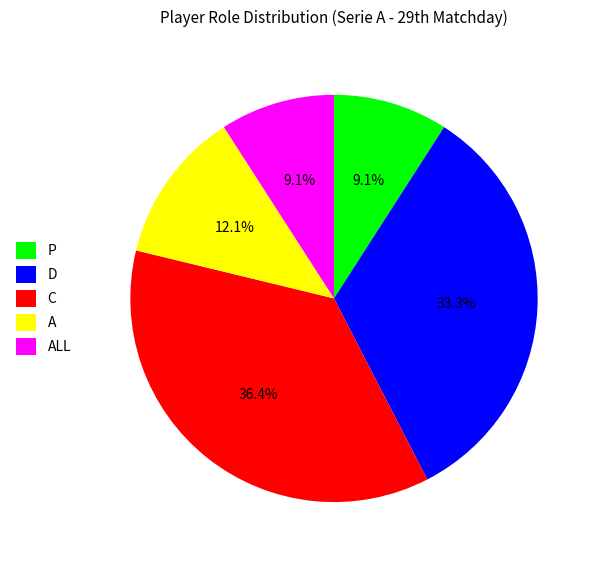

What is the largest slice in the pie chart?

C